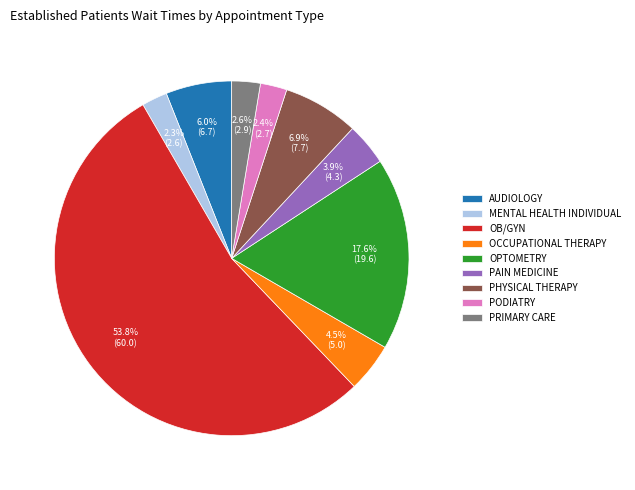

Is the sum of OB/GYN and MENTAL HEALTH INDIVIDUAL greater than half?

Yes